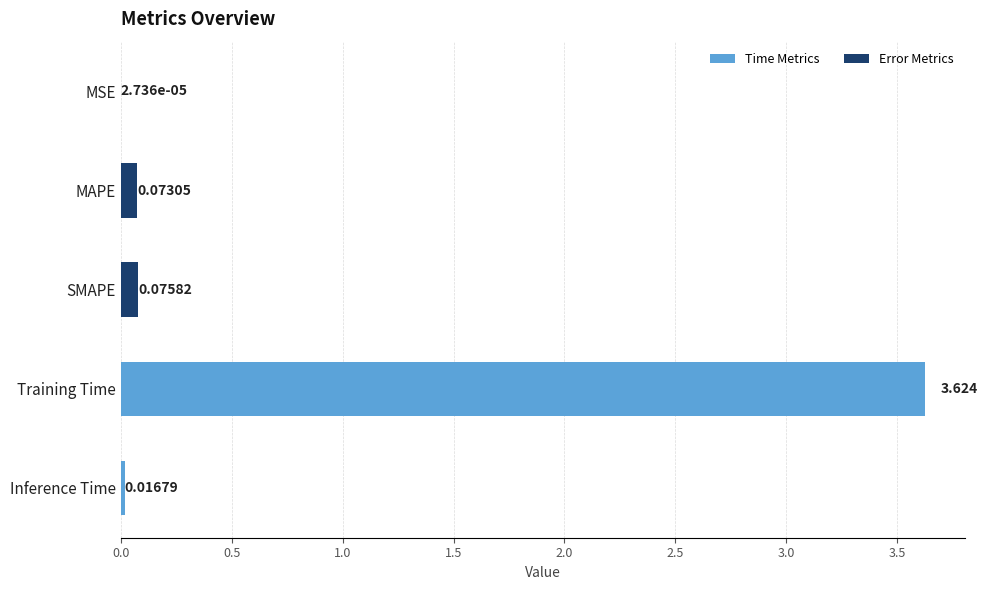

Where is the data nearest to the value 1?

SMAPE